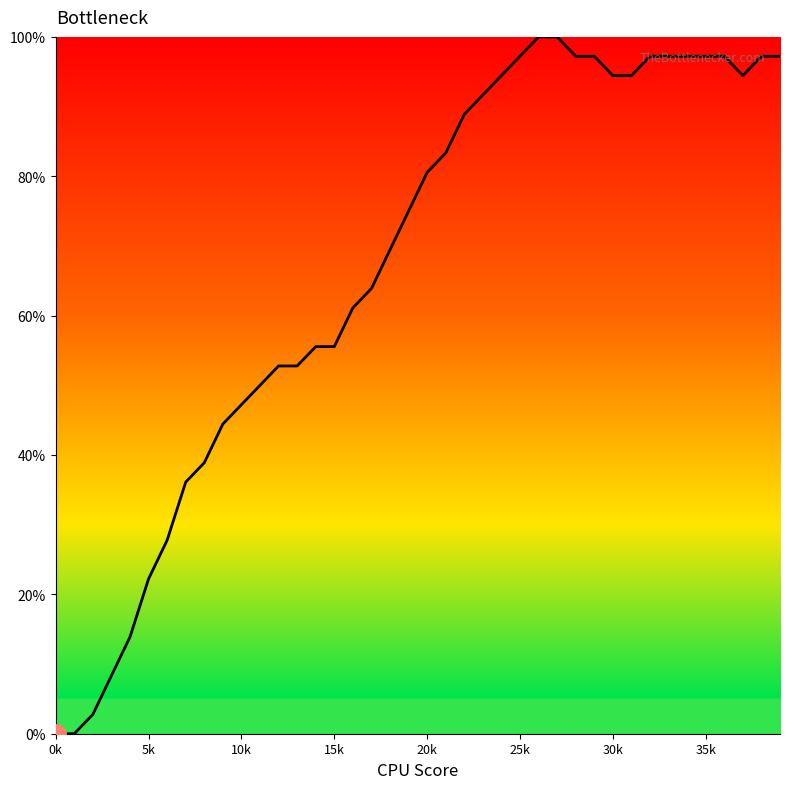

How many lines are shown in the chart?

1